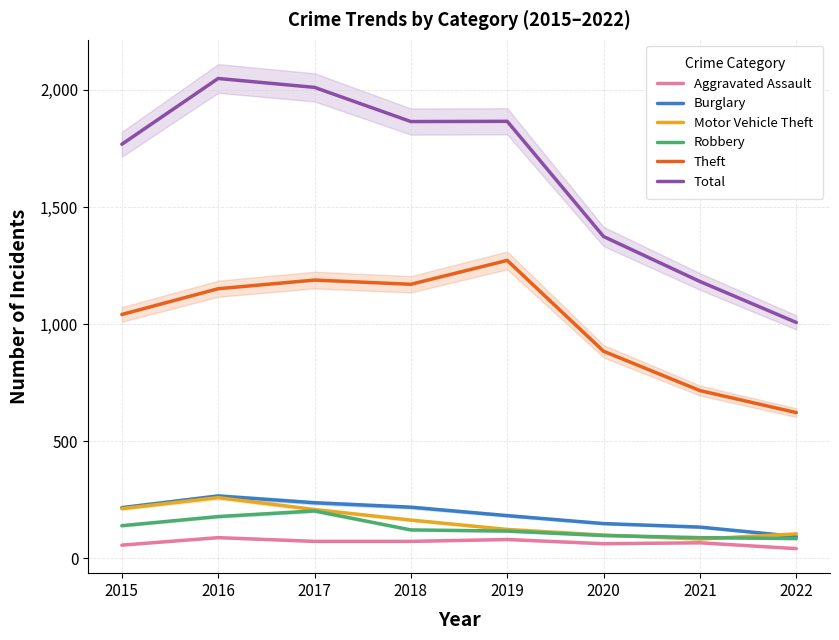

In Total, how many points are lower than both neighbors (excluding endpoints)?

1